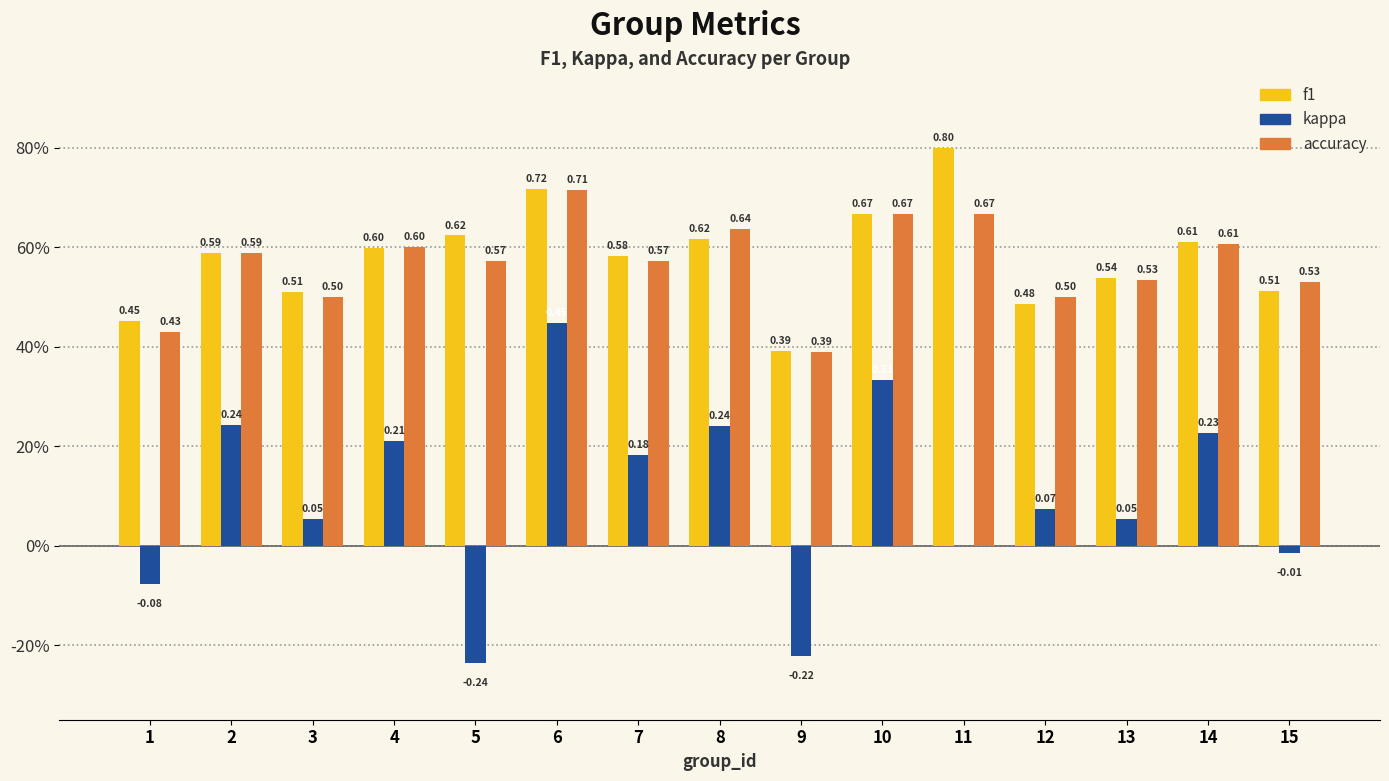

What is the total value across all series at 3?

1.1